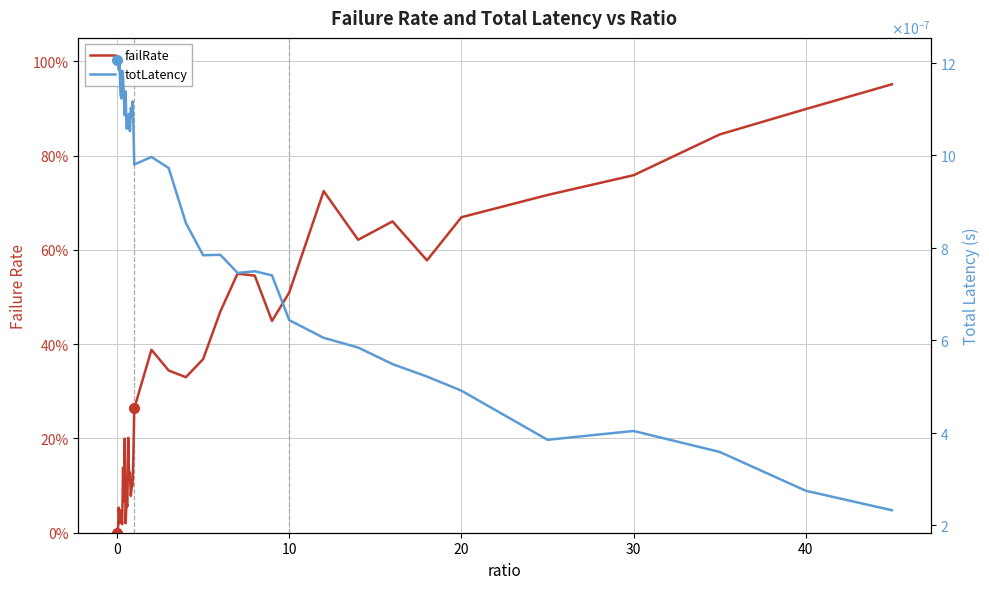

Which series has the largest total across all categories?

failRate